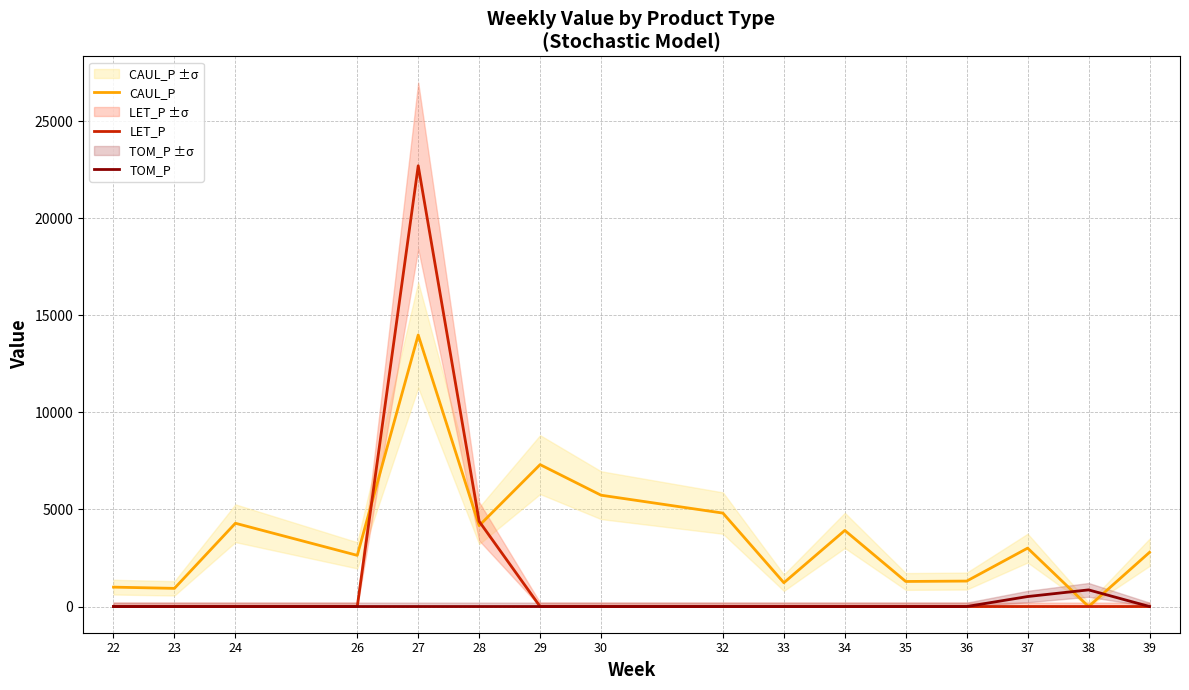

What are all the series names shown in the legend?

CAUL_P, LET_P, TOM_P